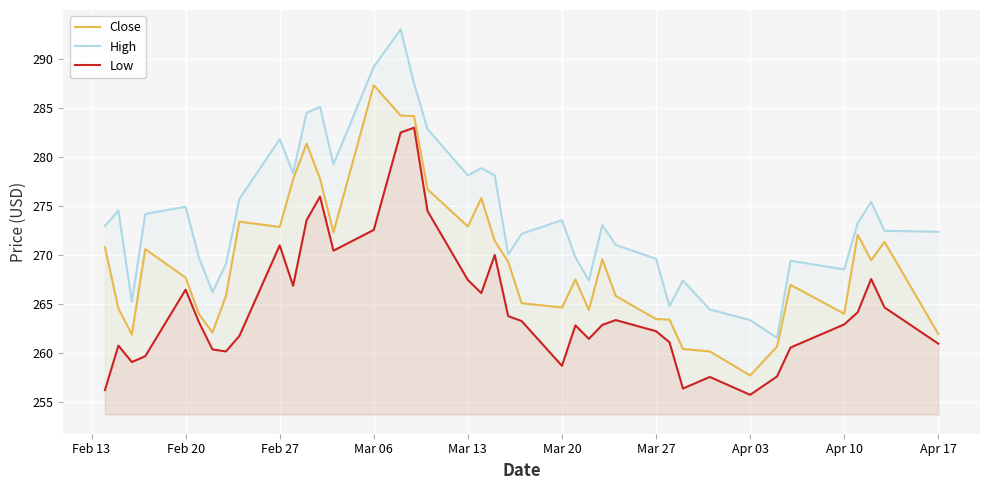

List the series in order of their overall mean, lowest first.

Low, Close, High